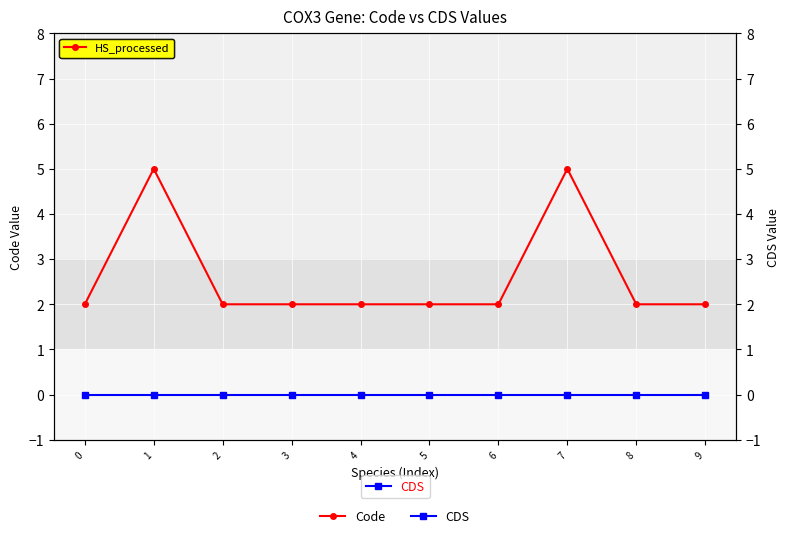

True or false: Code and CDS intersect in this chart.

False